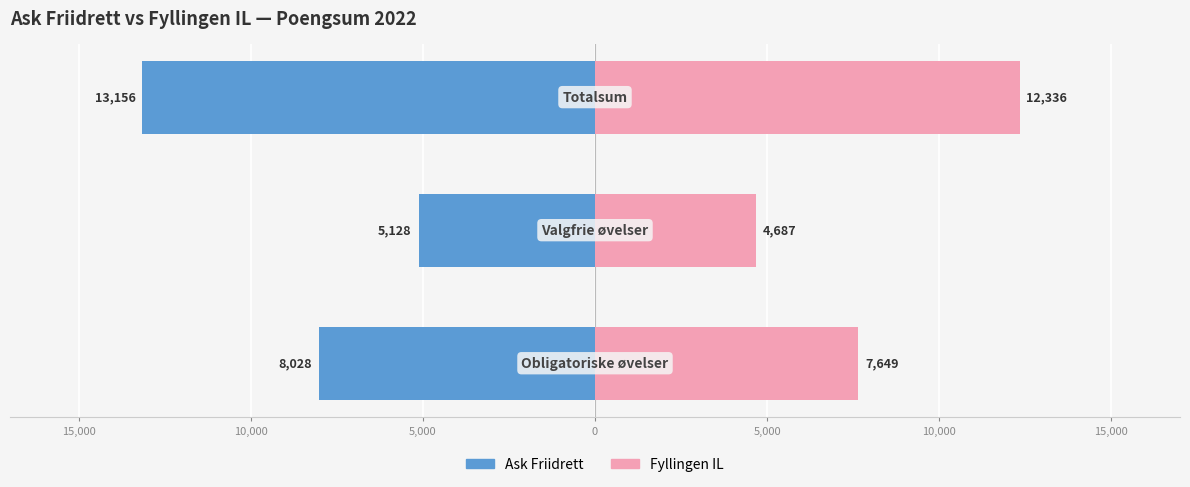

What is the average value of the Fyllingen IL series?

8224